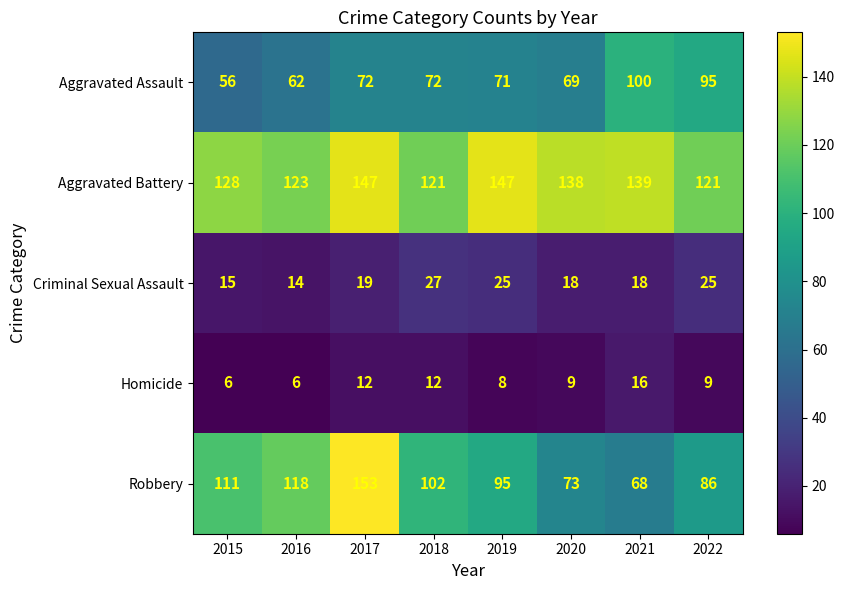

The Criminal Sexual Assault series shows 14 at 2016. True or false?

True